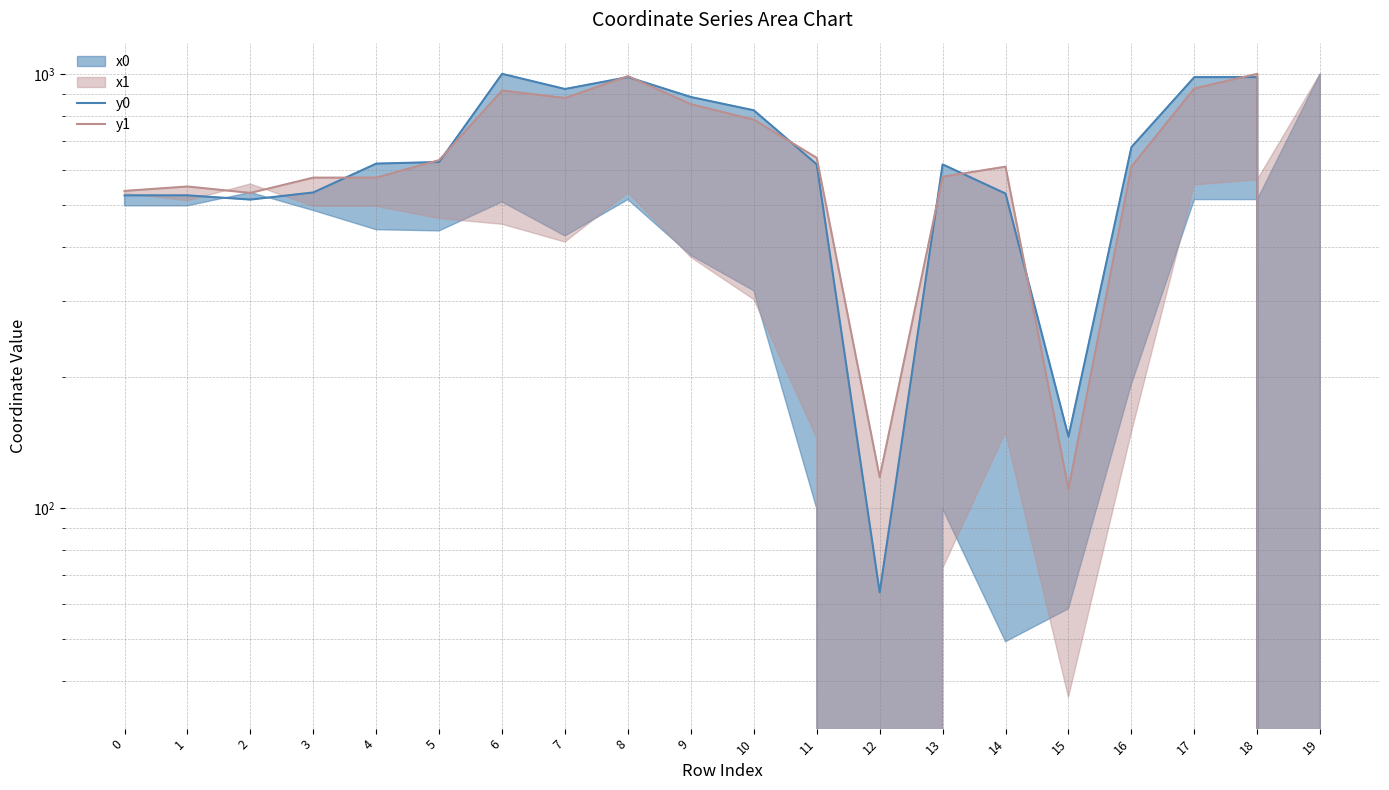

What is the value of the y1 point at the 11th from the left?

784.4